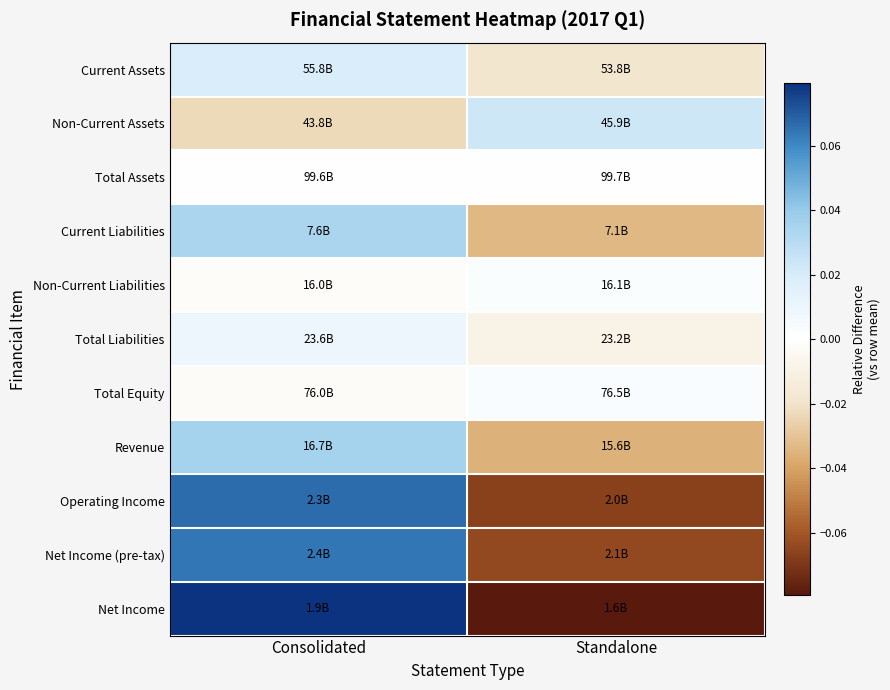

Between Standalone and Consolidated, which is larger?

Consolidated